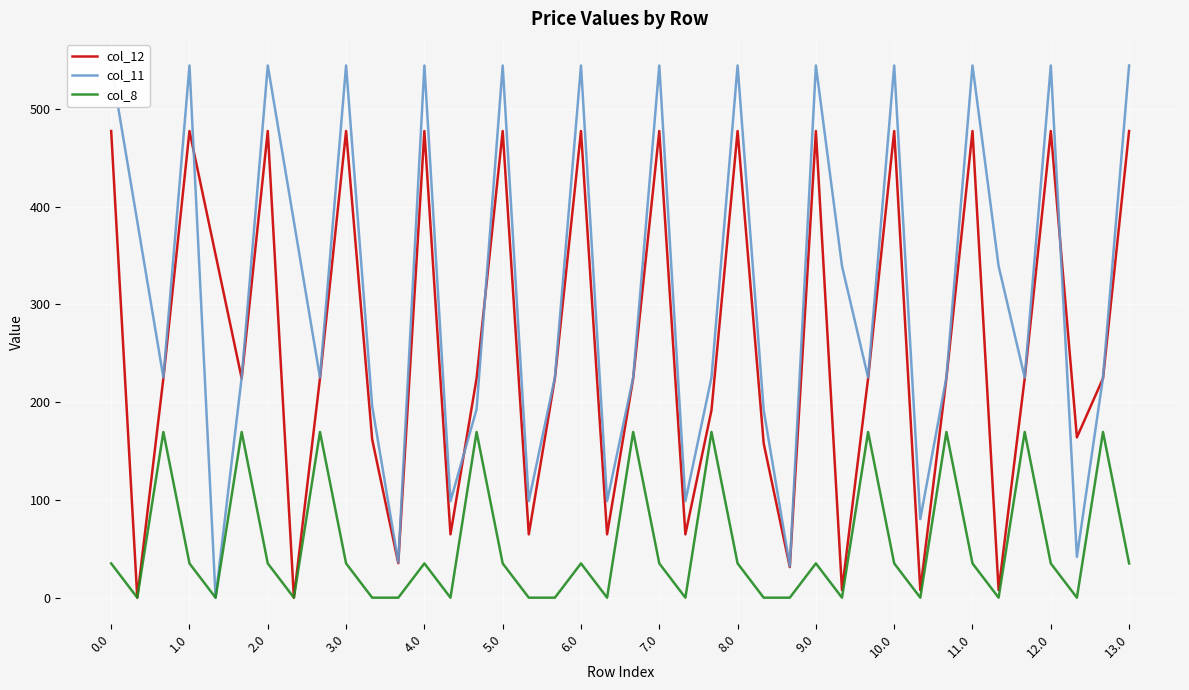

What is the highest value of the col_12 series?

477.2